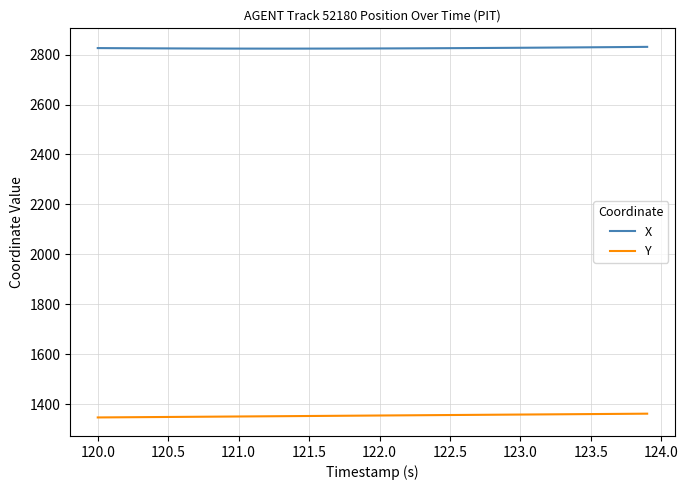

What is the minimum value shown in the chart?

1346.6